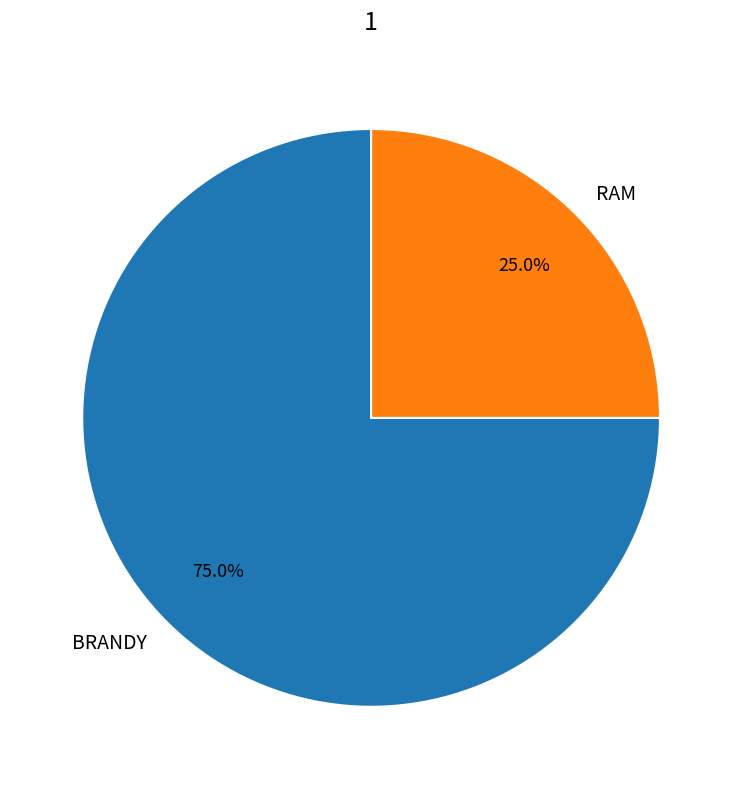

Count the number of slices in the pie.

2